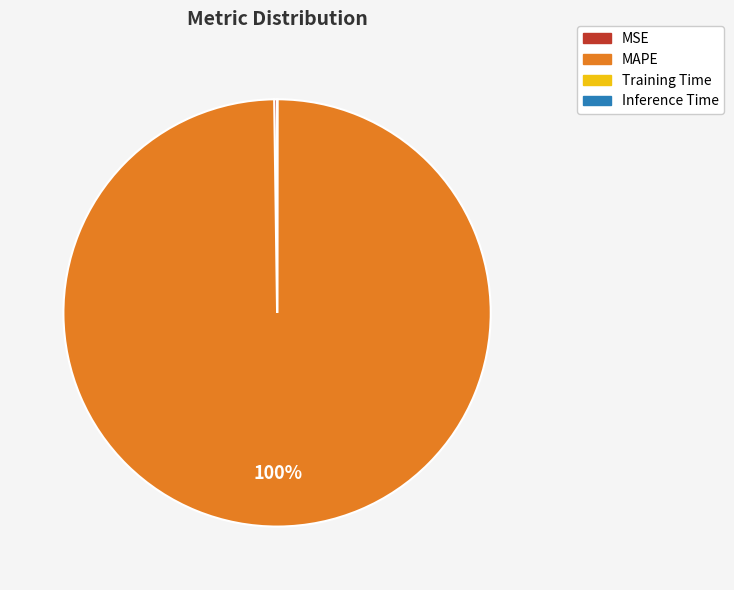

What is the largest slice in the pie chart?

MAPE